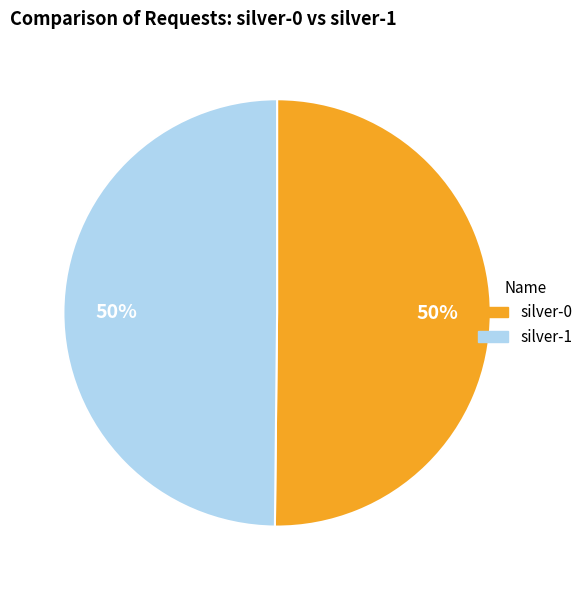

What is the ratio of the value at silver-0 to the value at silver-1?

1.0